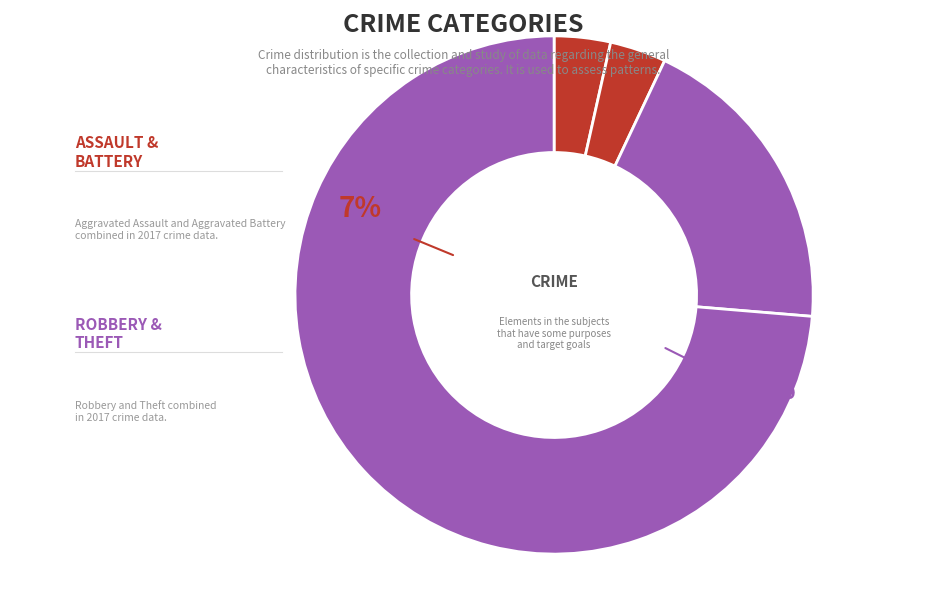

What is the ratio of the value at Robbery to the value at Aggravated Assault?

5.5